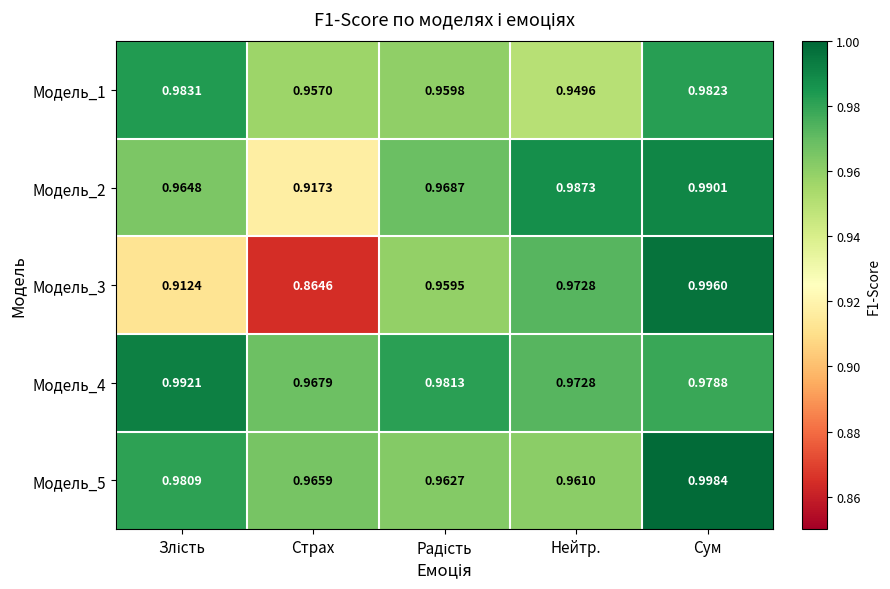

At which category is the sum across all series the highest?

Сум